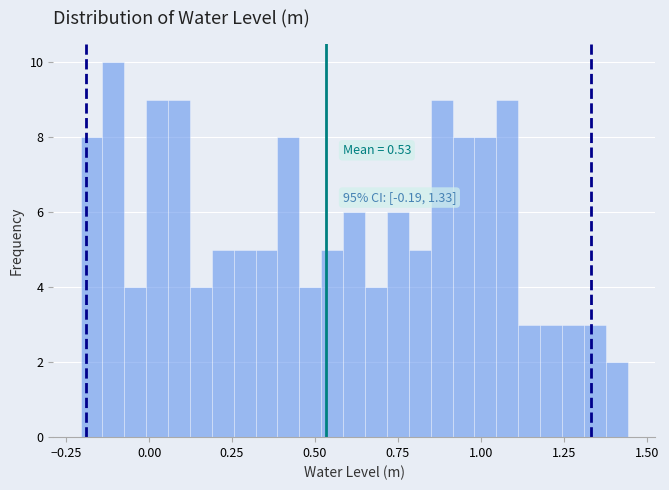

Read against the x-axis, roughly where is the centre of the tallest bar?

-0.10